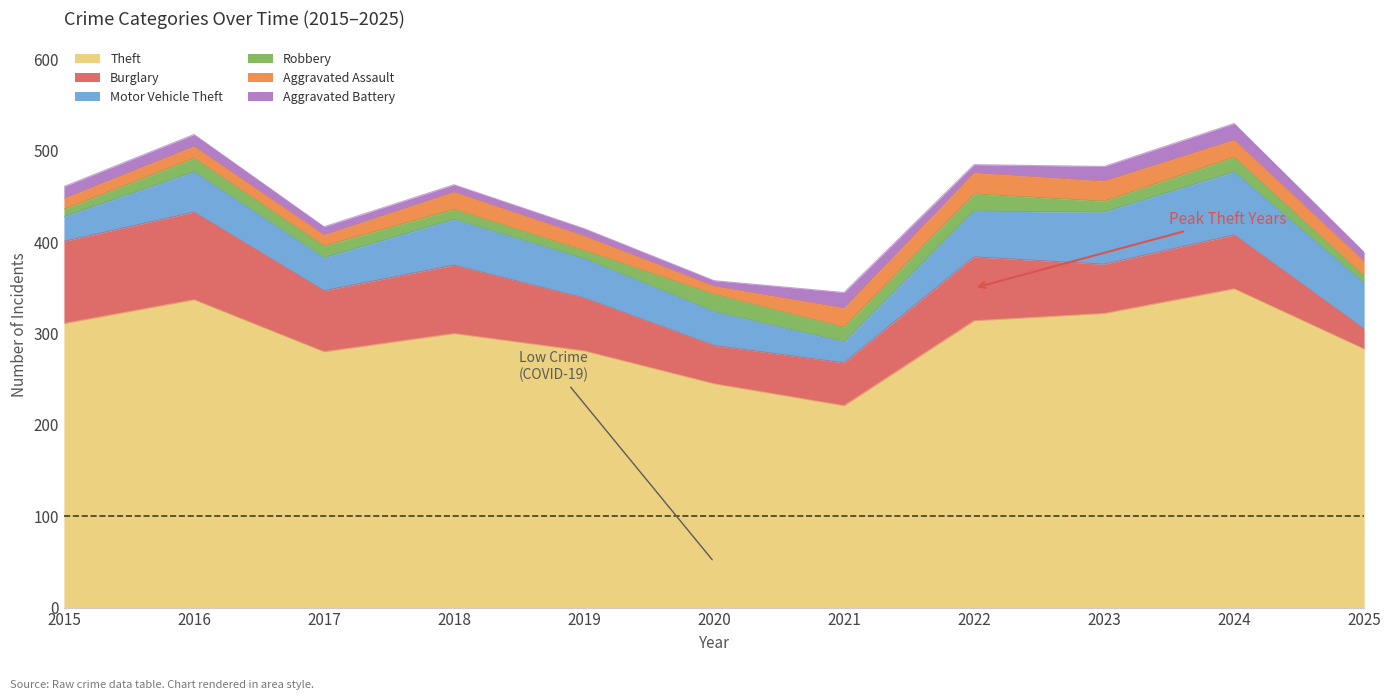

Which series has the widest spread of values?

Theft